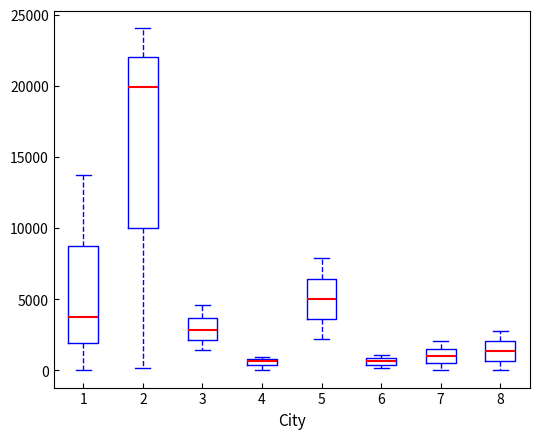

Where is the upper edge of the box at x = 5 on the y-axis? The values are not printed on the chart, so give them approximately, as read against the axis.

6500